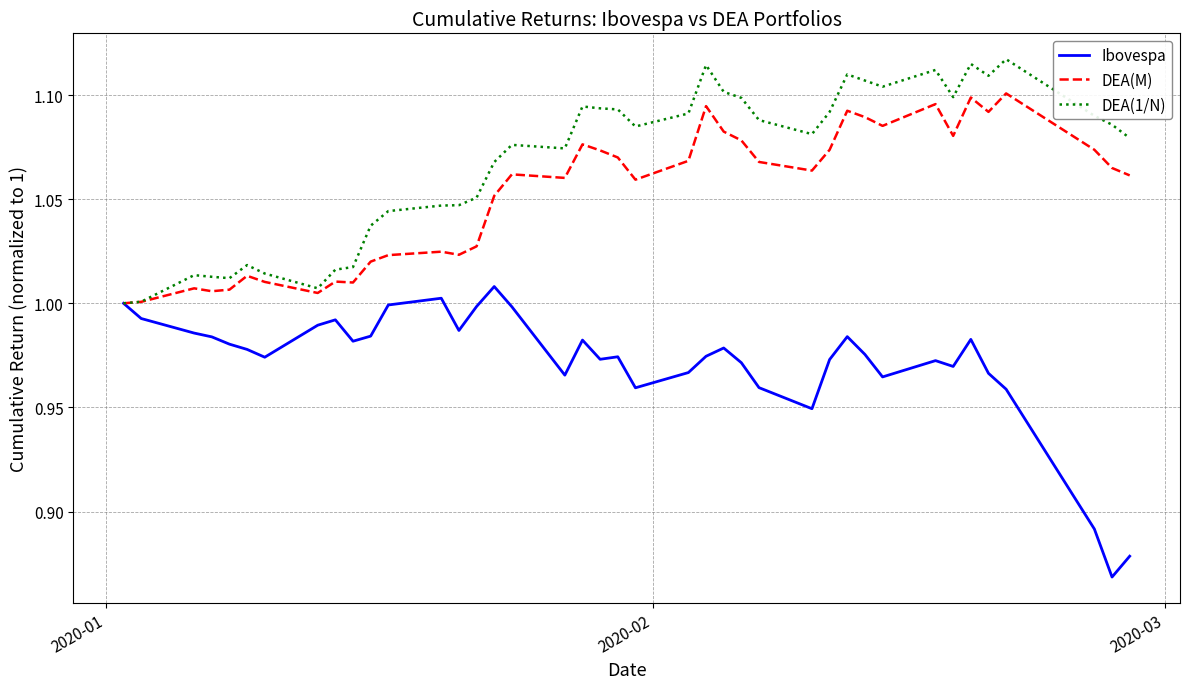

List the series in order of their overall mean, highest first.

DEA(1/N), DEA(M), Ibovespa